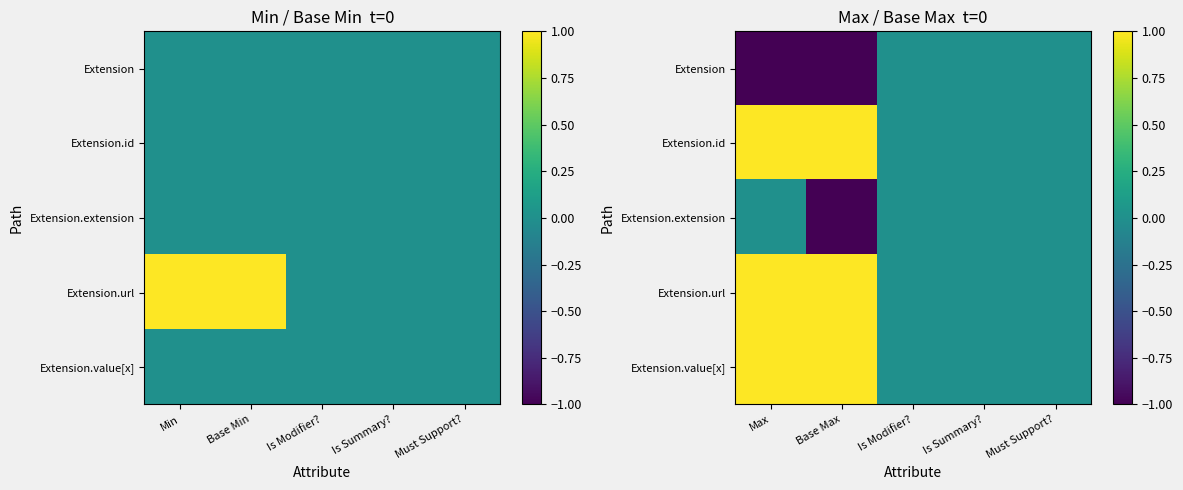

The value of Extension.url at Must Support? is 1. True or false?

False